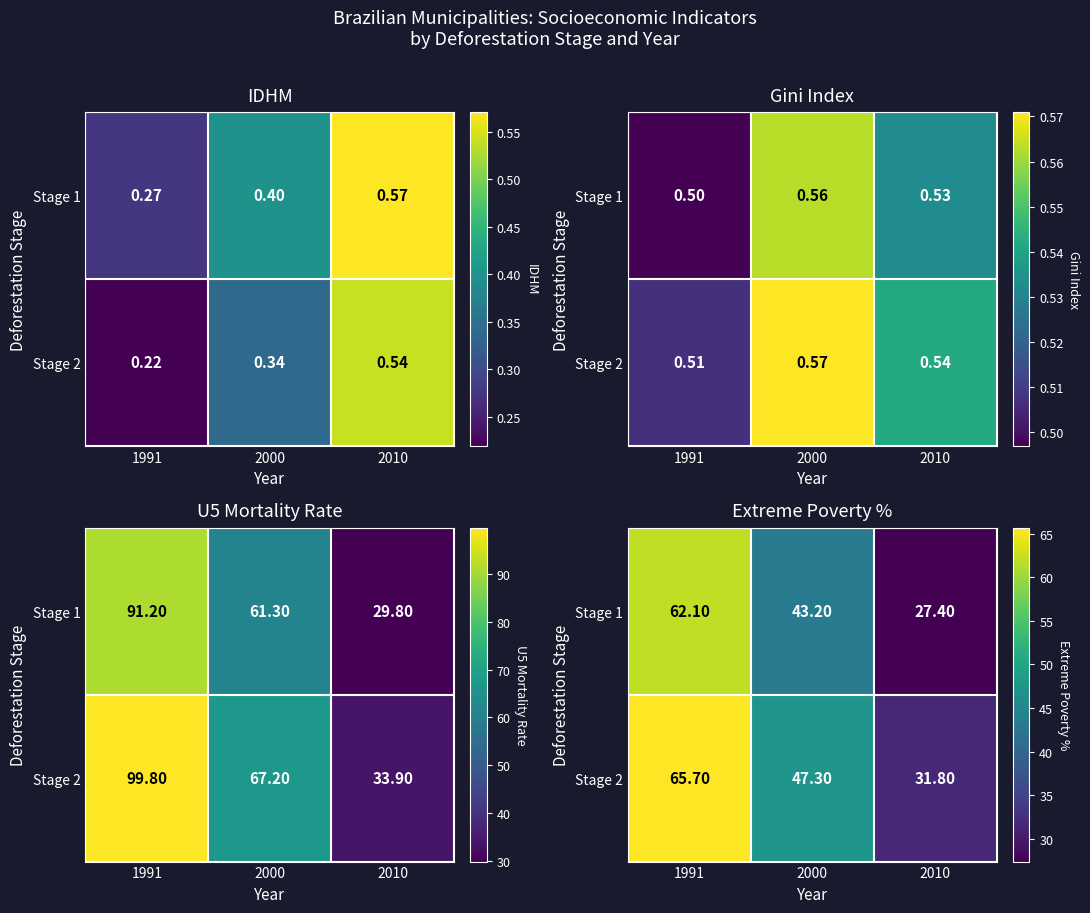

What is the average value of the Stage 2 series?

48.3